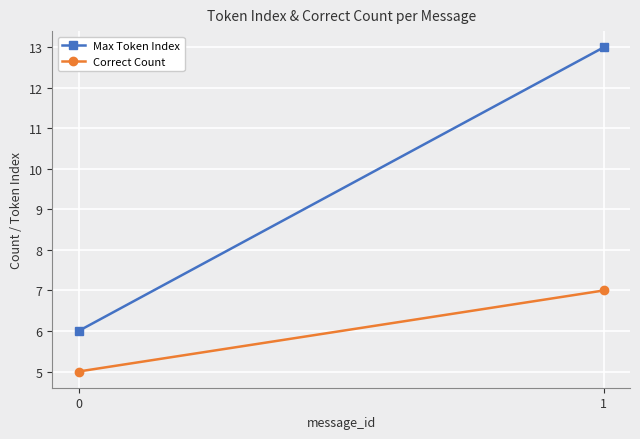

What is the sum of the Correct Count values at 1 and 0?

12